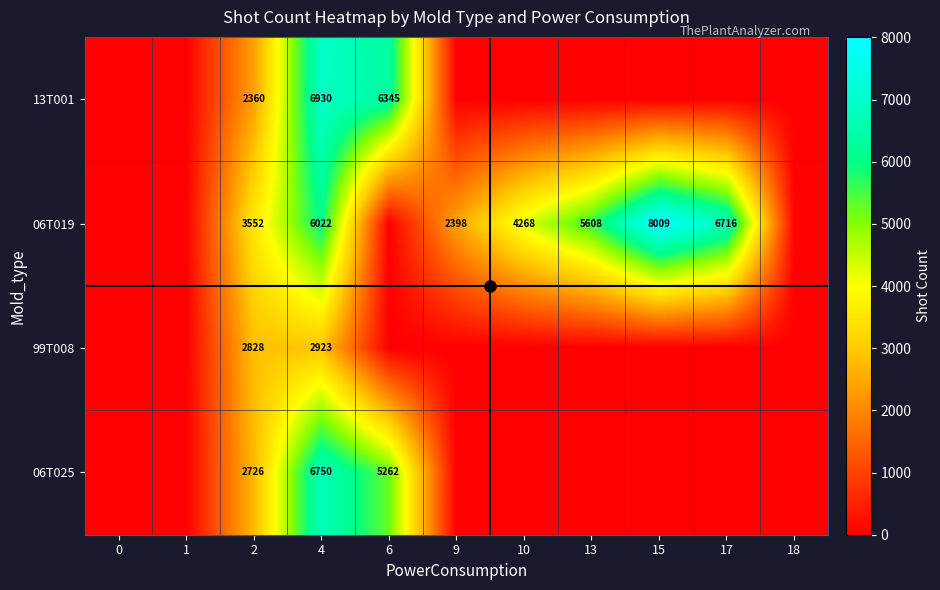

At which category is the sum across all series the highest?

4